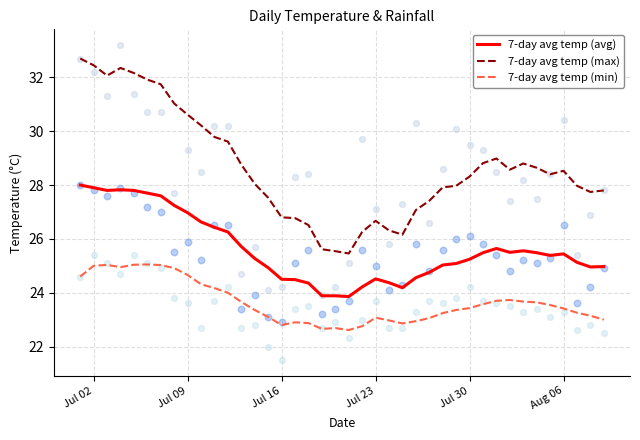

What are all the series names shown in the legend?

7-day avg temp (avg), 7-day avg temp (max), 7-day avg temp (min)